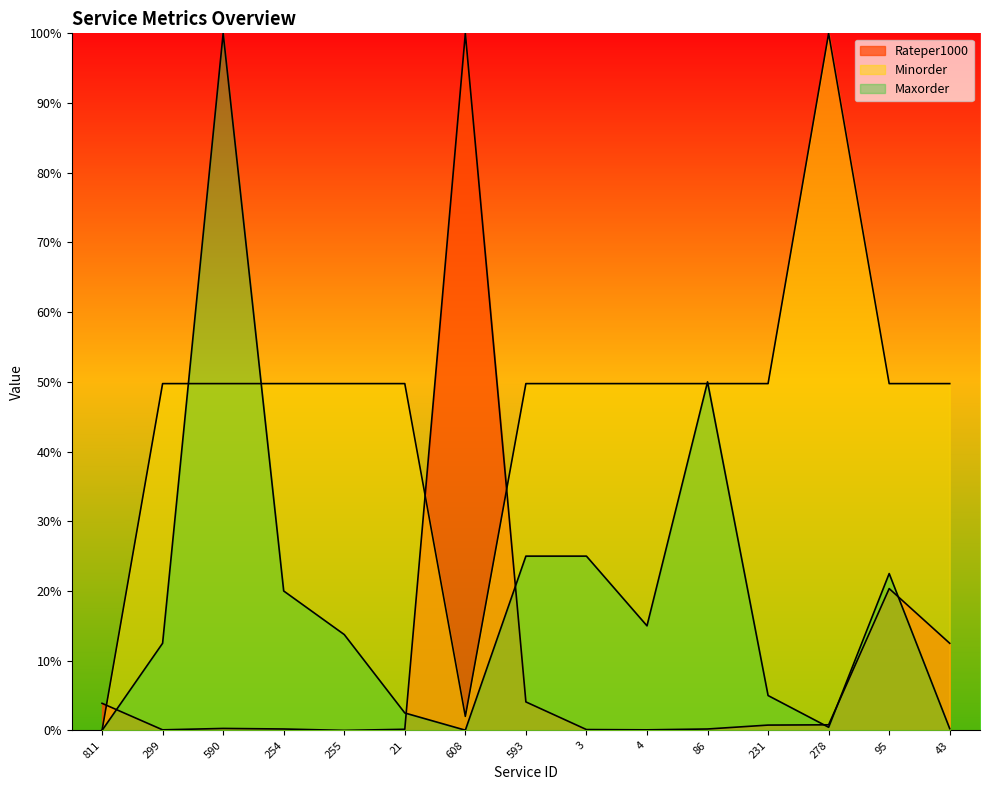

Reading left to right, transcribe all the data shown in this chart.

Rateper1000: 811=0.0	299=0.0	590=0.0	254=0.0	255=0.0	21=0.0	608=1.0	593=0.0	3=0.0	4=0.0	86=0.0	231=0.0	278=0.0	95=0.2	43=0.1
Minorder: 811=0.0	299=0.5	590=0.5	254=0.5	255=0.5	21=0.5	608=0.0	593=0.5	3=0.5	4=0.5	86=0.5	231=0.5	278=1.0	95=0.5	43=0.5
Maxorder: 811=0.0	299=0.1	590=1.0	254=0.2	255=0.1	21=0.0	608=0.0	593=0.2	3=0.2	4=0.1	86=0.5	231=0.0	278=0.0	95=0.2	43=0.0